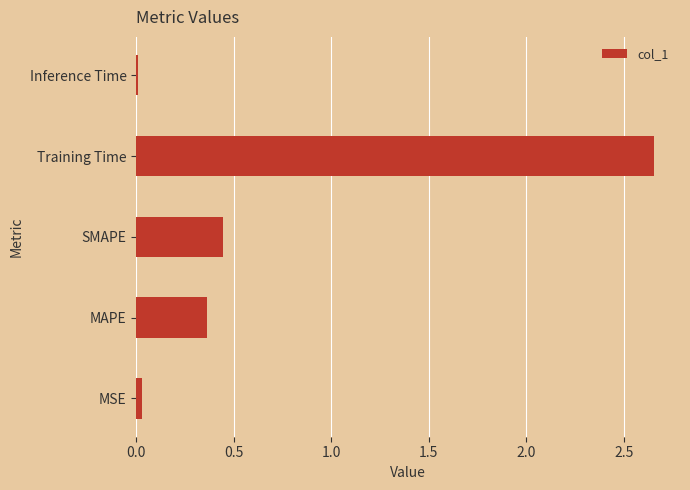

What is the average value?

0.7